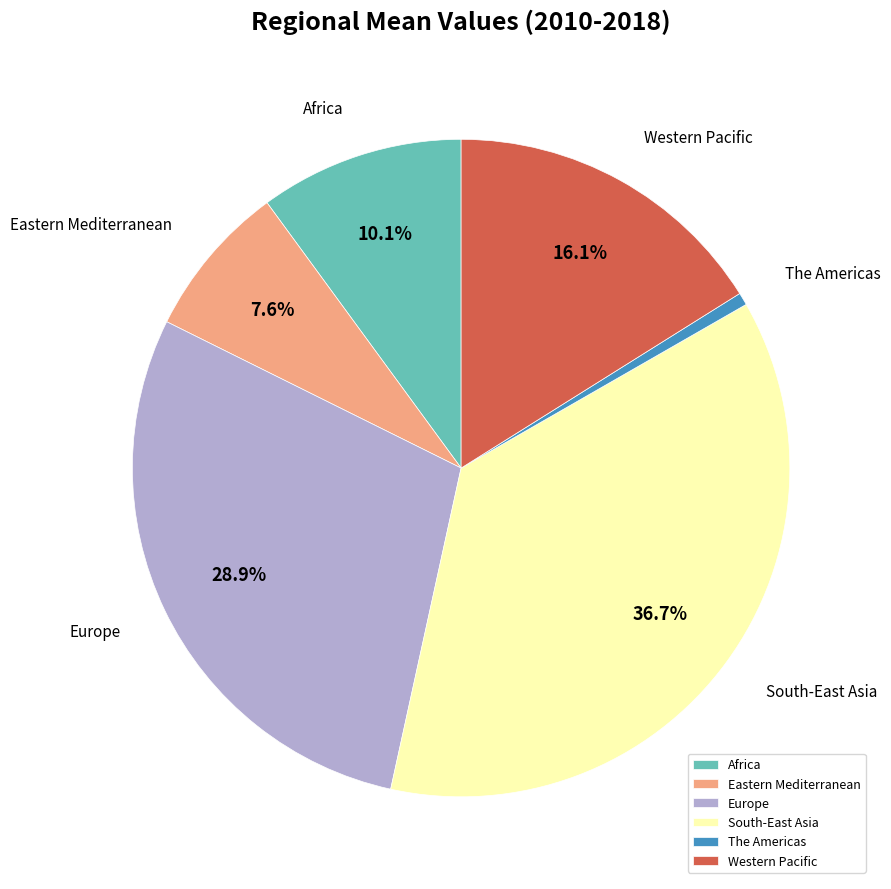

Count the number of slices in the pie.

6